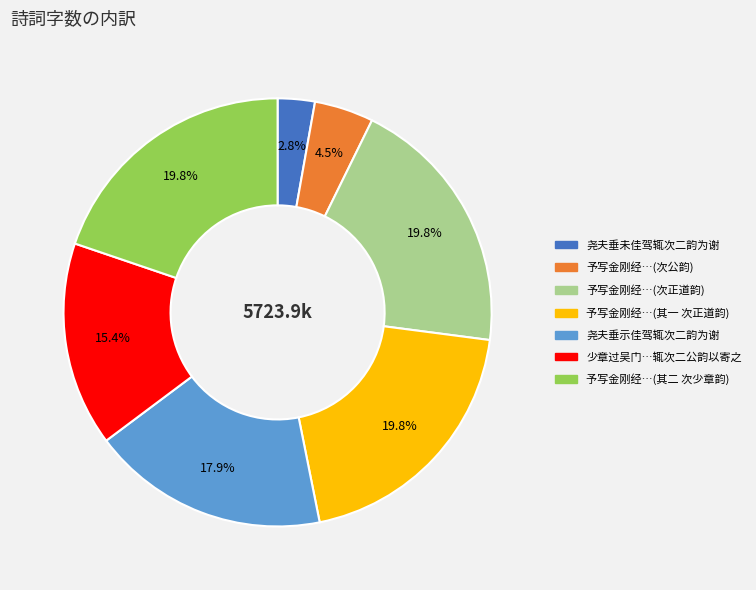

Does any single category account for the majority?

No